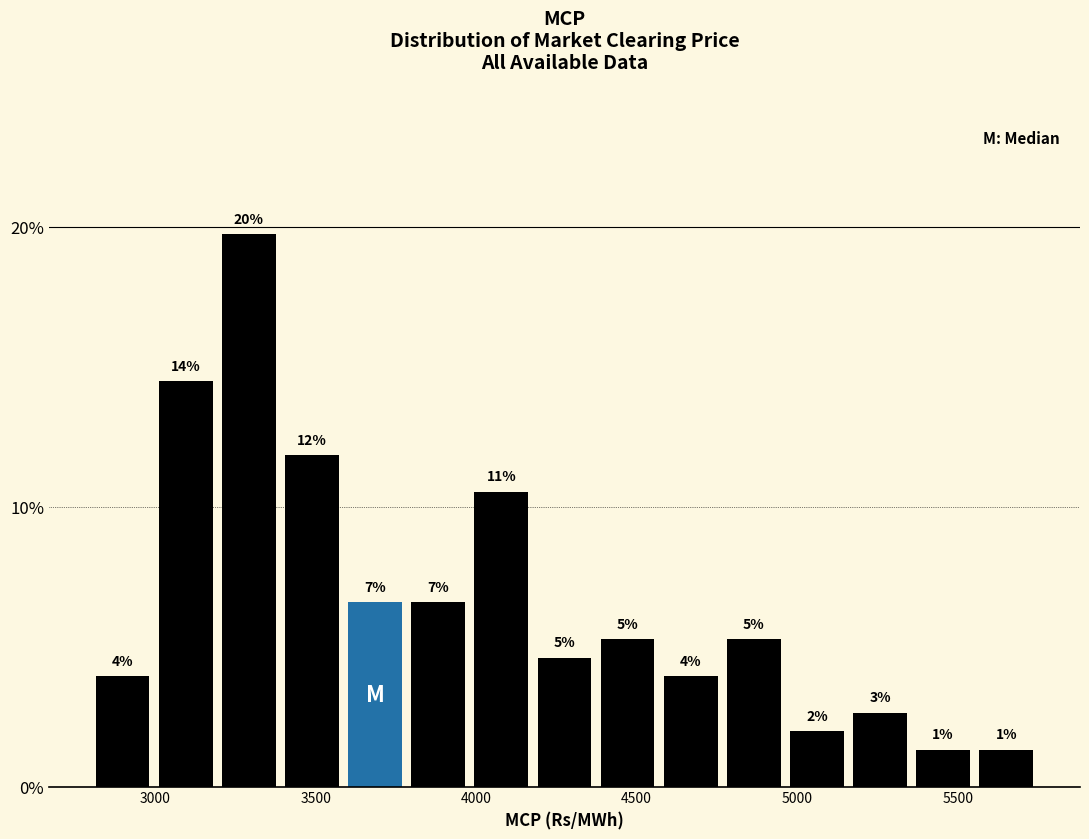

Read against the x-axis, roughly where is the centre of the tallest bar?

3300